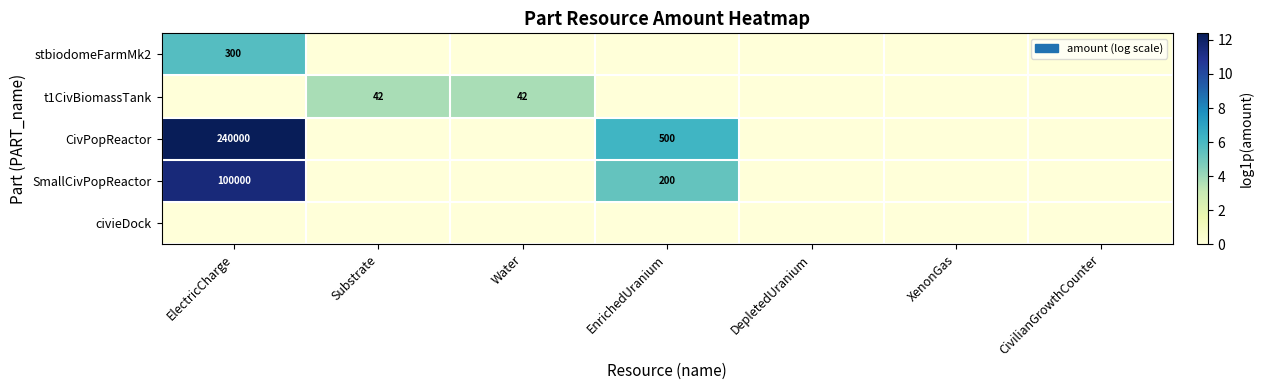

True or false: civieDock has a value of 0.0 at CivilianGrowthCounter.

True